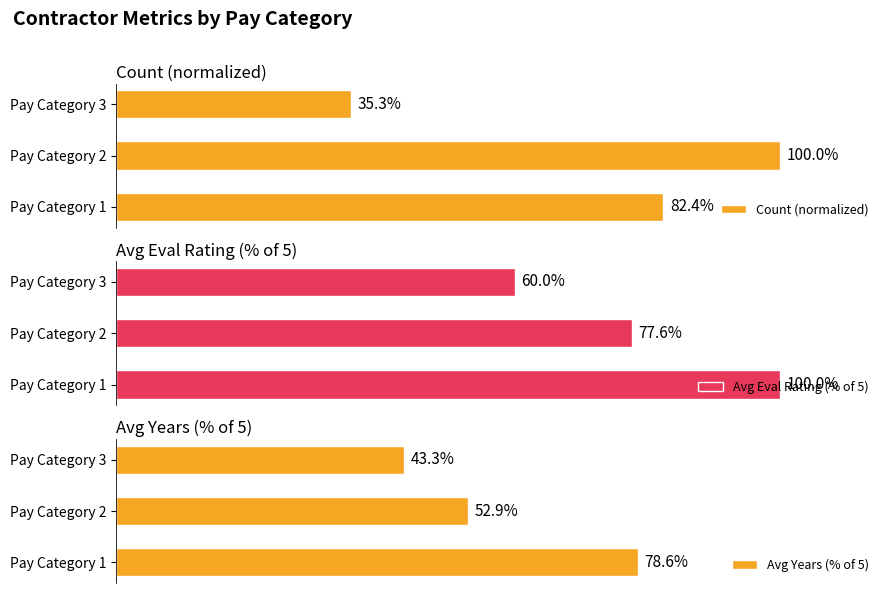

List the series in order of their peak value, highest first.

Count (normalized), Avg Eval Rating (% of 5), Avg Years (% of 5)